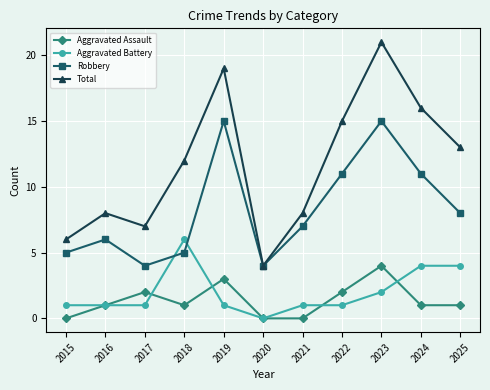

Rank the series at 2022 from lowest to highest value.

Aggravated Battery, Aggravated Assault, Robbery, Total